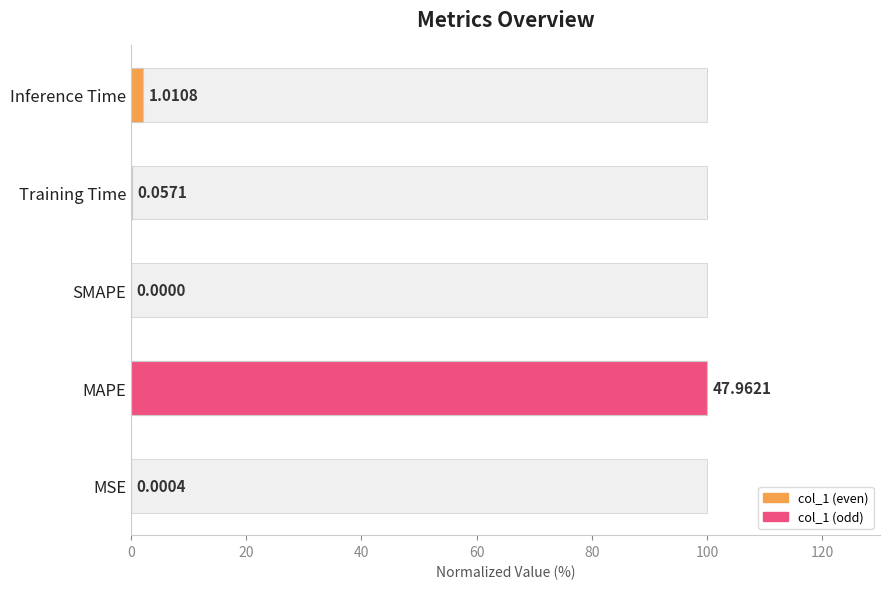

What is the maximum value shown in the chart?

100.0